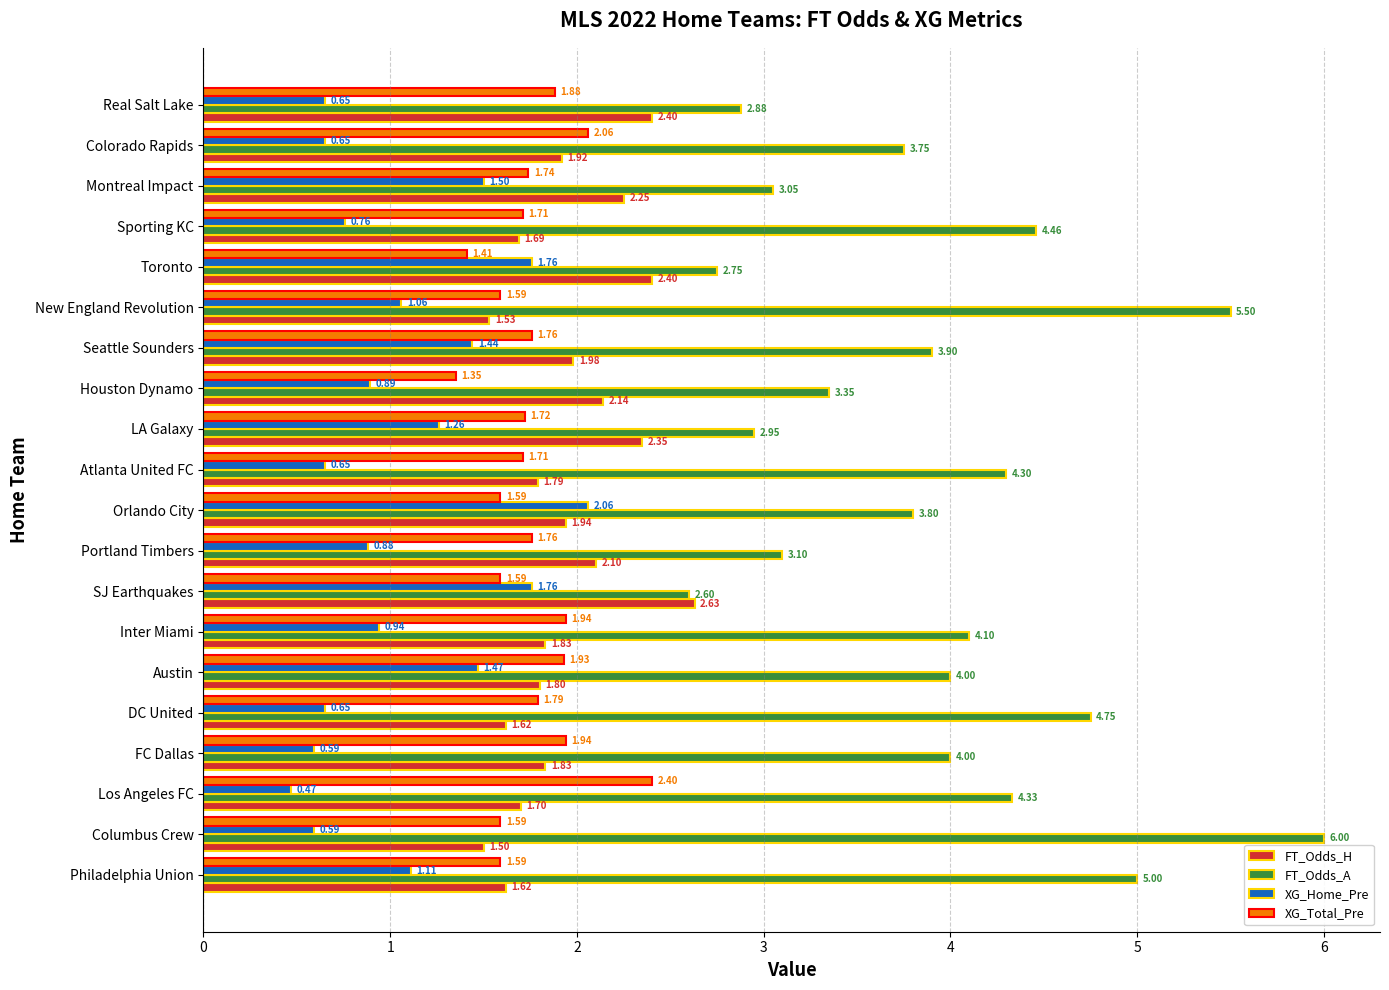

At how many categories does at least one series exceed 0?

20